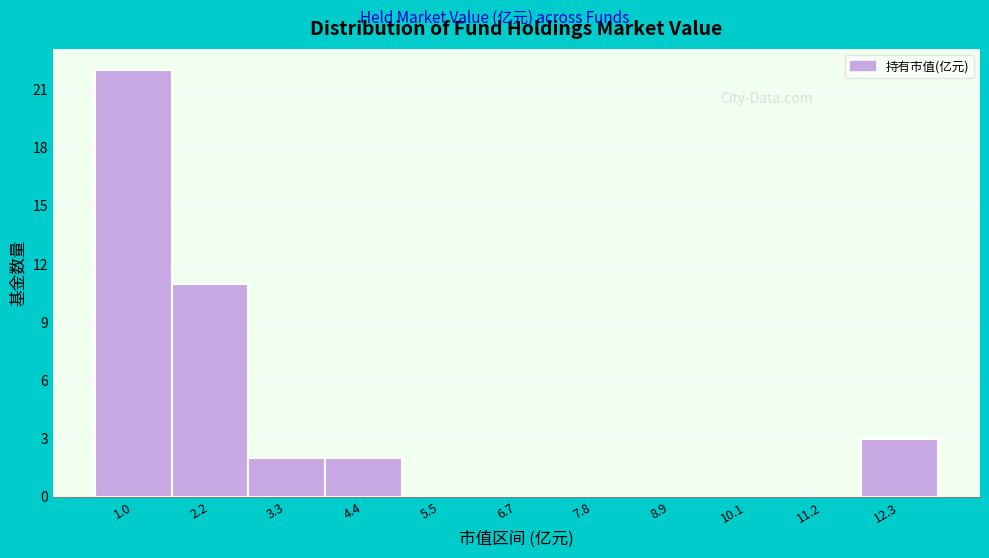

Reading left to right, what are all the values shown in this chart?

1.0=22	2.2=11	3.3=2	4.4=2	5.5=0	6.7=0	7.8=0	8.9=0	10.1=0	11.2=0	12.3=3